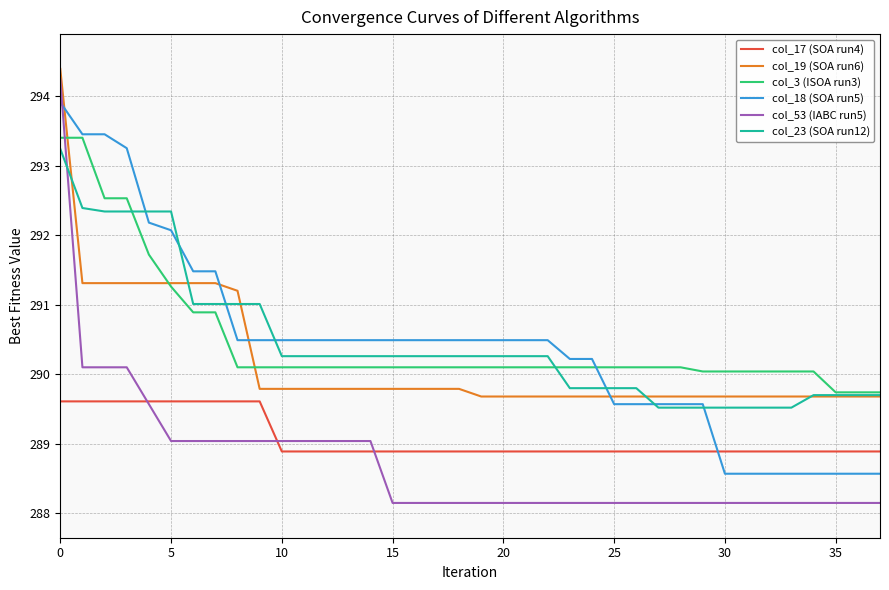

How many intersections are there between col_19 (SOA run6) and col_18 (SOA run5)?

4